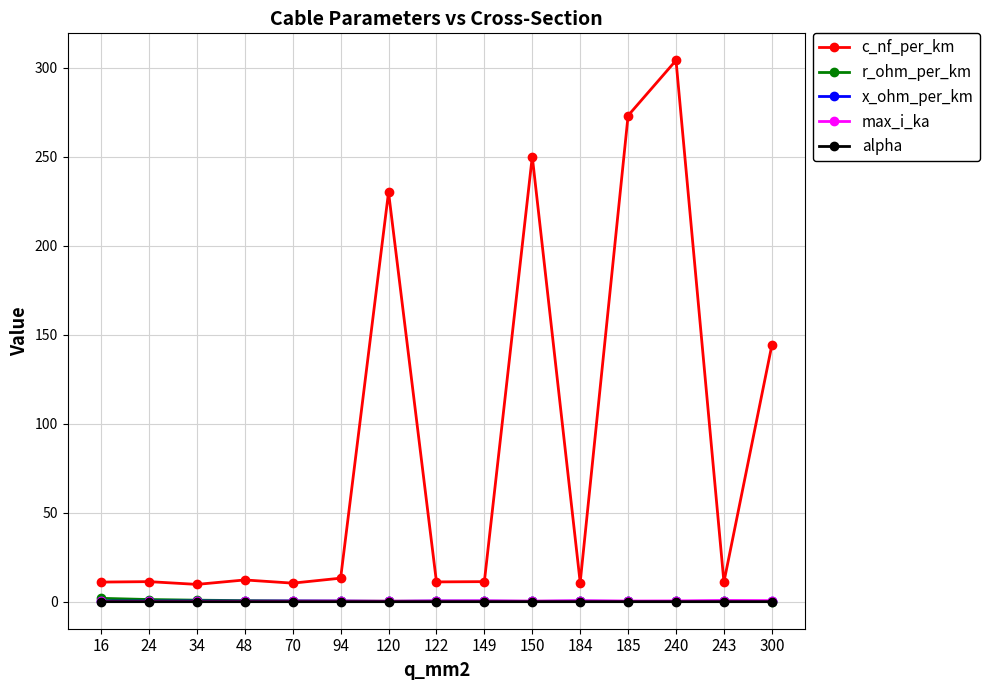

The alpha series shows 0.0 at 120. True or false?

True